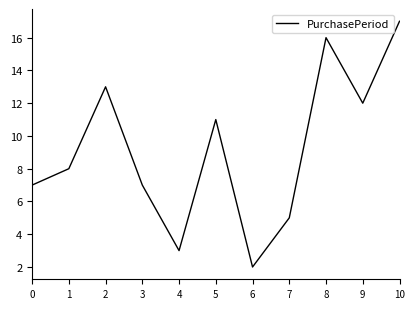

What is the difference between the maximum and minimum values?

15